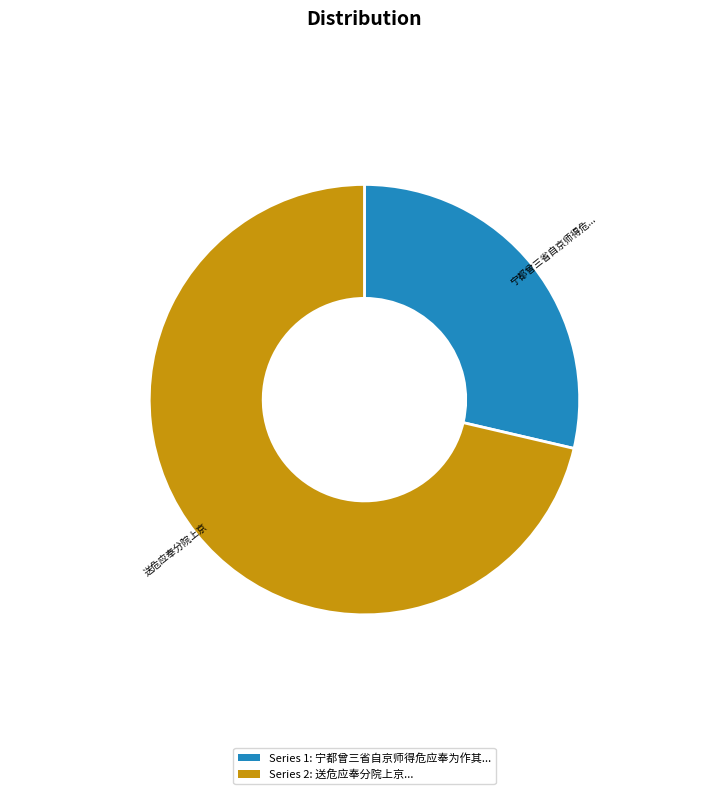

Count the number of slices in the pie.

2